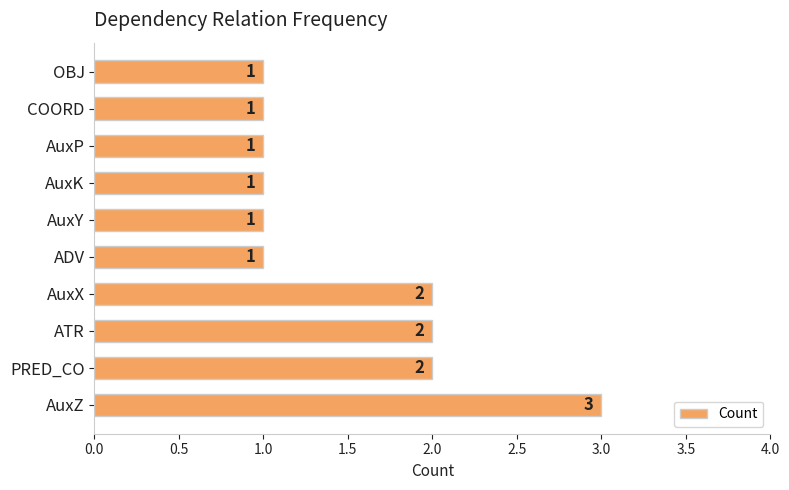

Reading top to bottom, what are all the values shown in this chart?

OBJ=1	COORD=1	AuxP=1	AuxK=1	AuxY=1	ADV=1	AuxX=2	ATR=2	PRED_CO=2	AuxZ=3